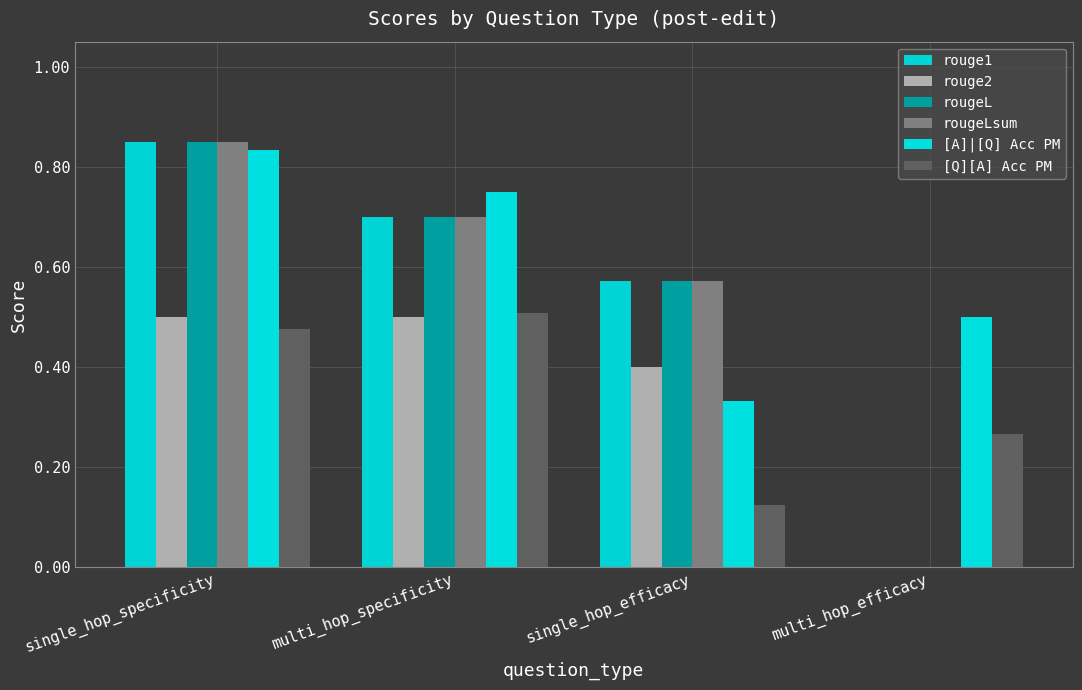

What position from the right is multi_hop_specificity?

3